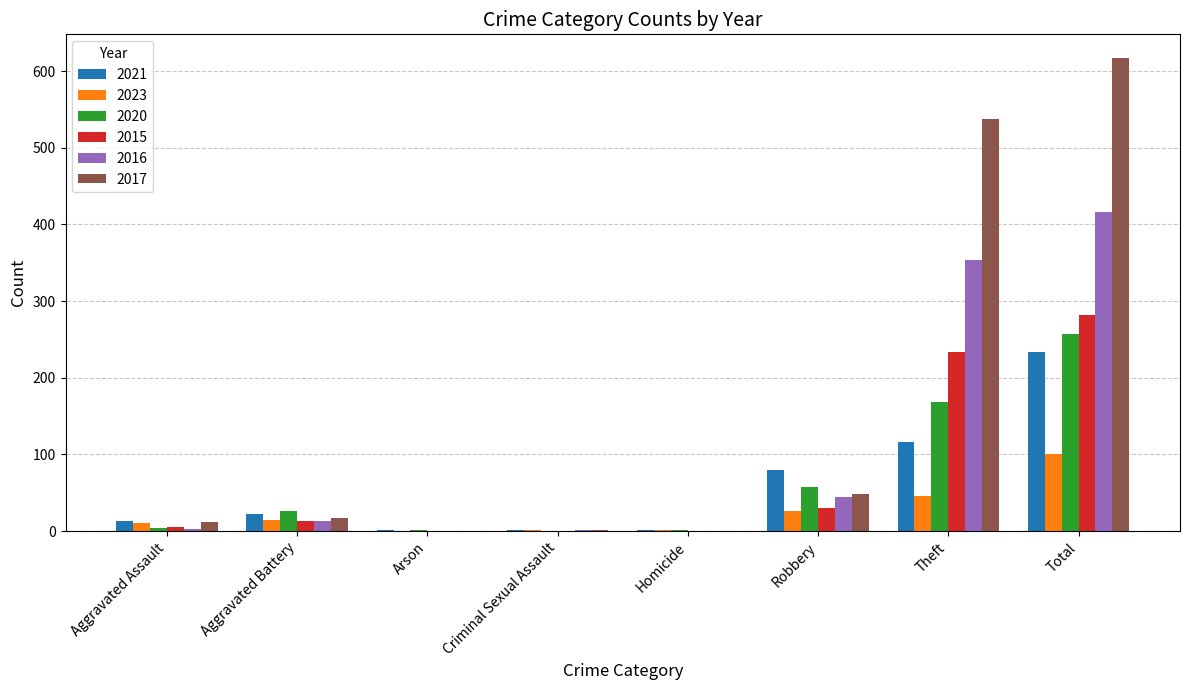

How many groups of bars are there?

8